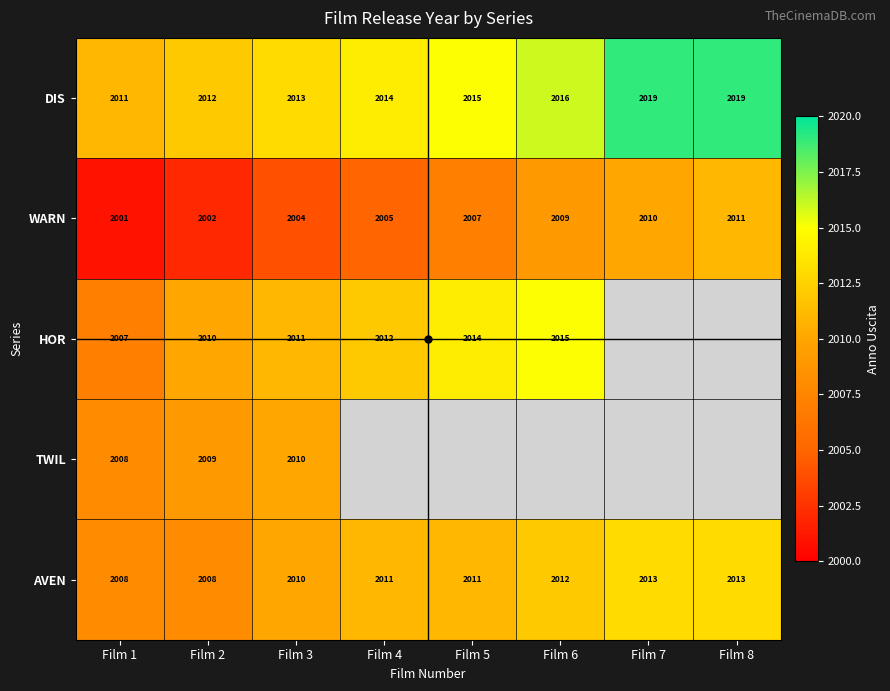

Which has a higher value, Film 1 or Film 7?

Film 7